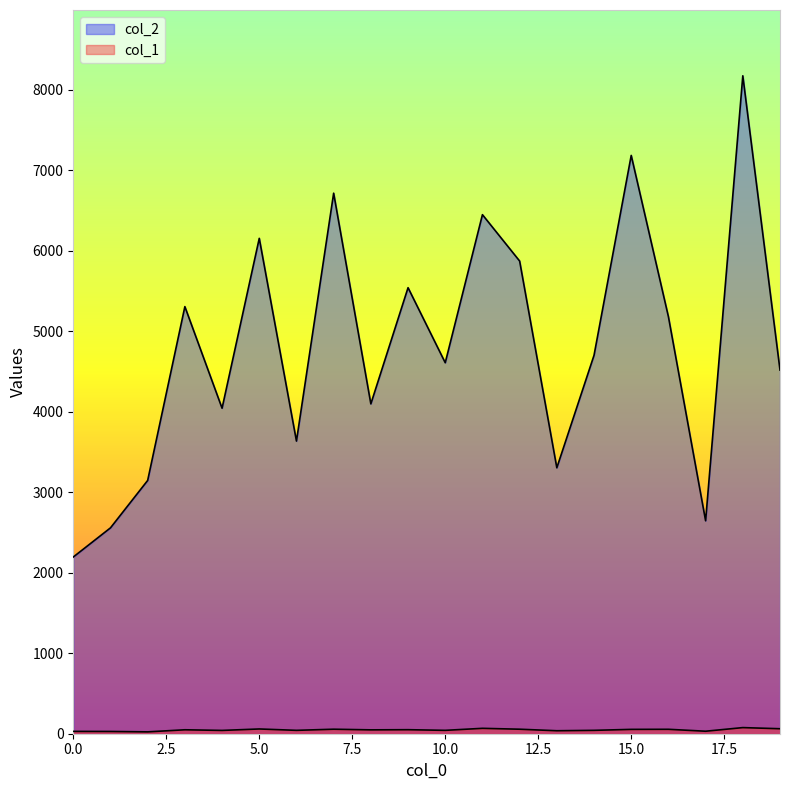

How many distinct data groups are displayed?

2